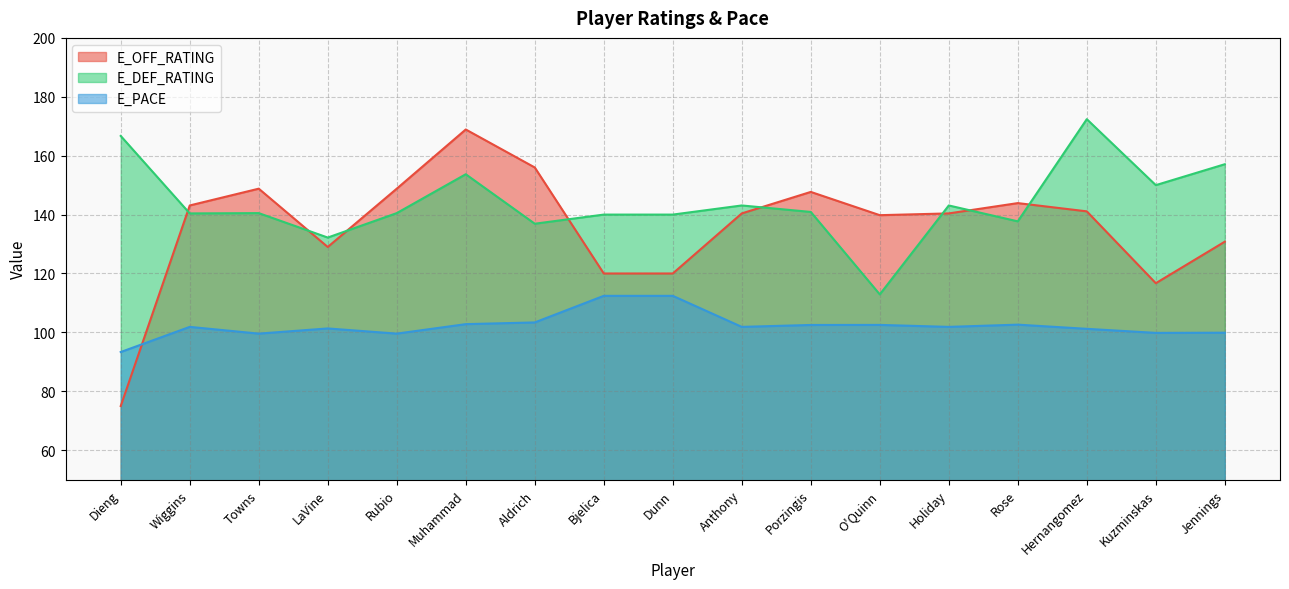

Is it true that E_DEF_RATING equals 143.1 at Holiday?

True